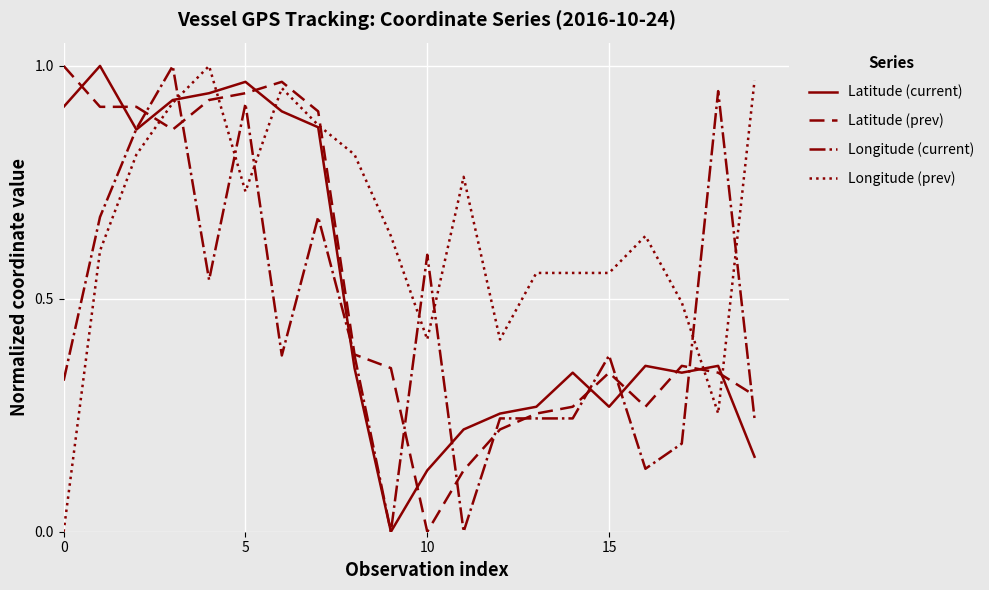

How many values in Longitude (prev) are above zero?

19